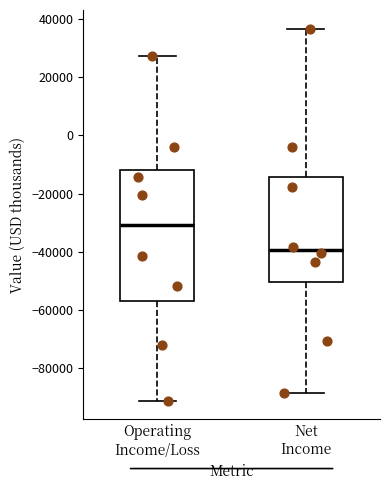

Where does the median line of the box for Operating Income/Loss sit on the y-axis? The values are not printed on the chart, so give them approximately, as read against the axis.

-30000